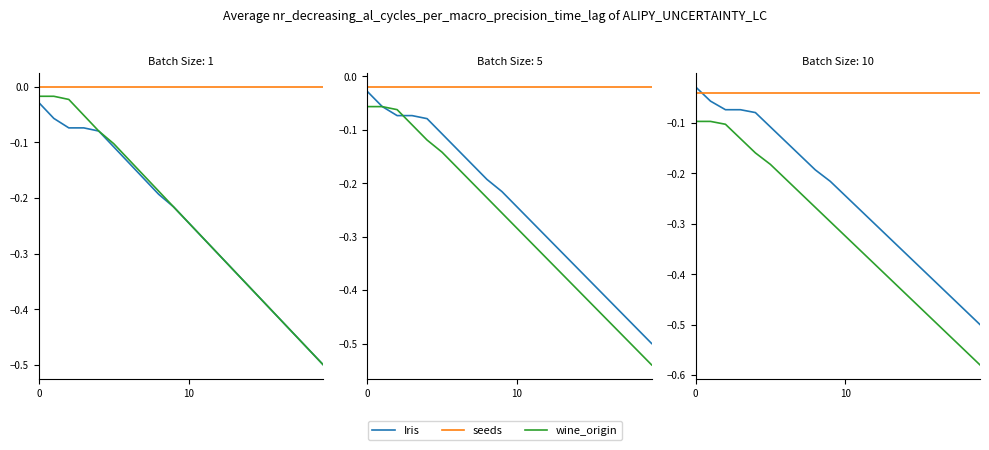

What is the minimum value shown in the chart?

-0.6